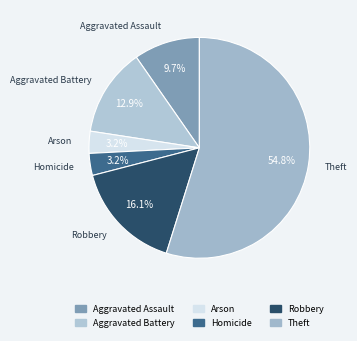

To the nearest percent, what is the difference between the largest and smallest slice percentages?

52%